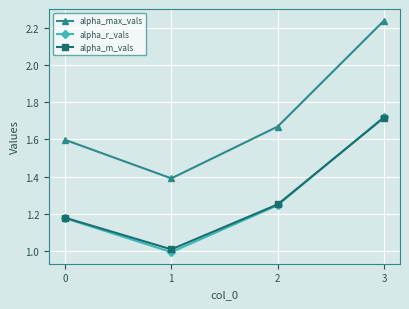

What is the total value across all series at 0?

4.0